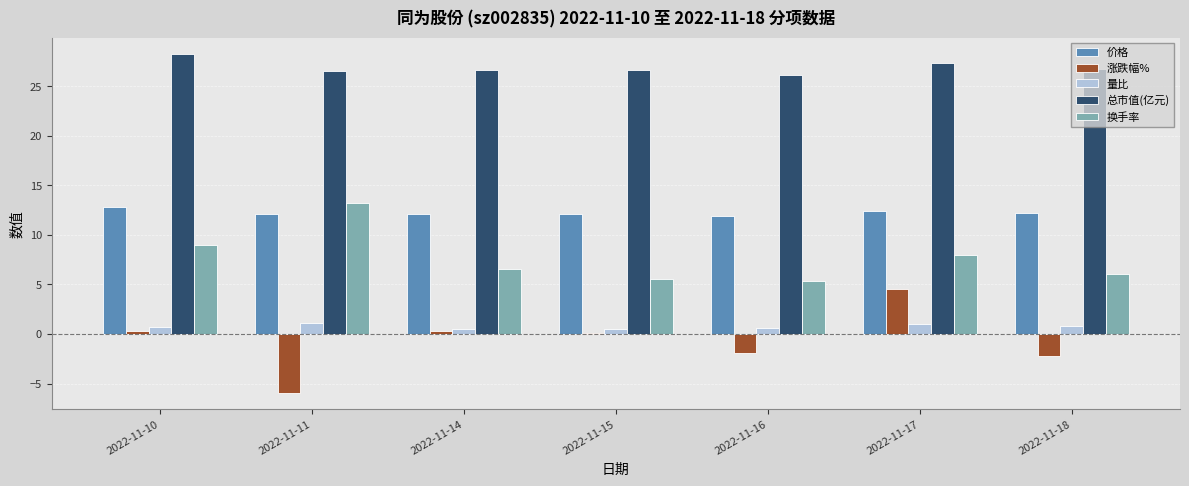

The 价格 series shows 11.9 at 2022-11-16. True or false?

True